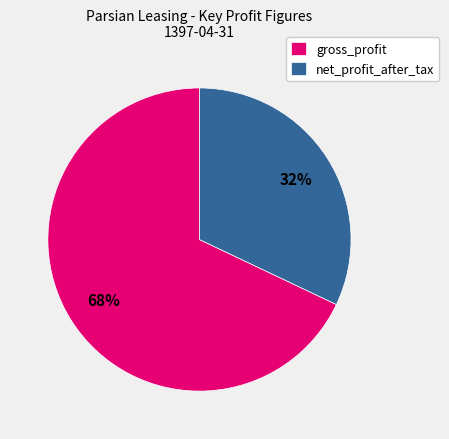

Is there any slice that represents more than half of the pie?

Yes